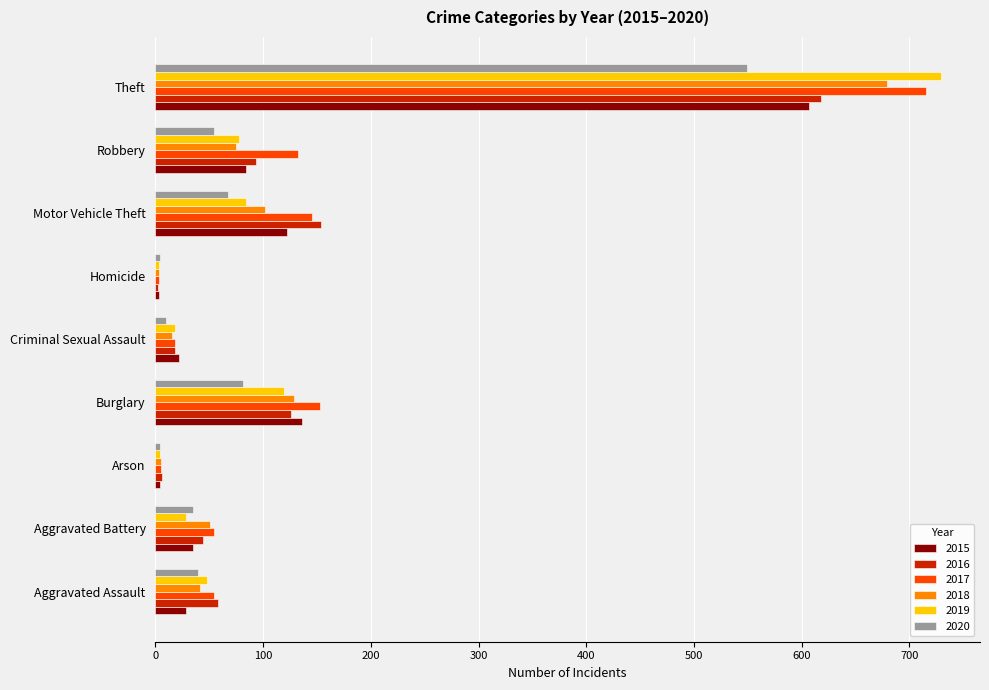

At which label is 2019 closest to 366?

Burglary